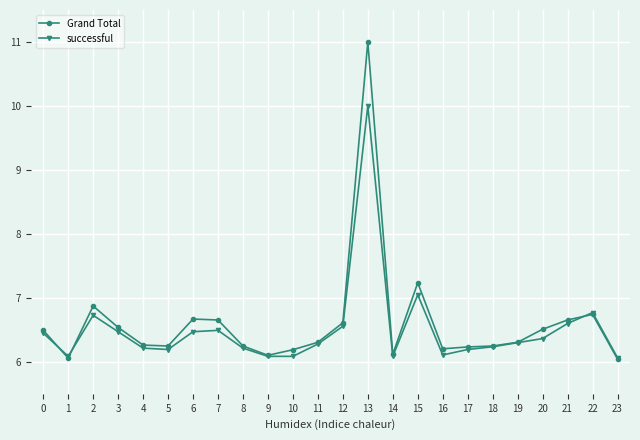

How many lines are shown in the chart?

2